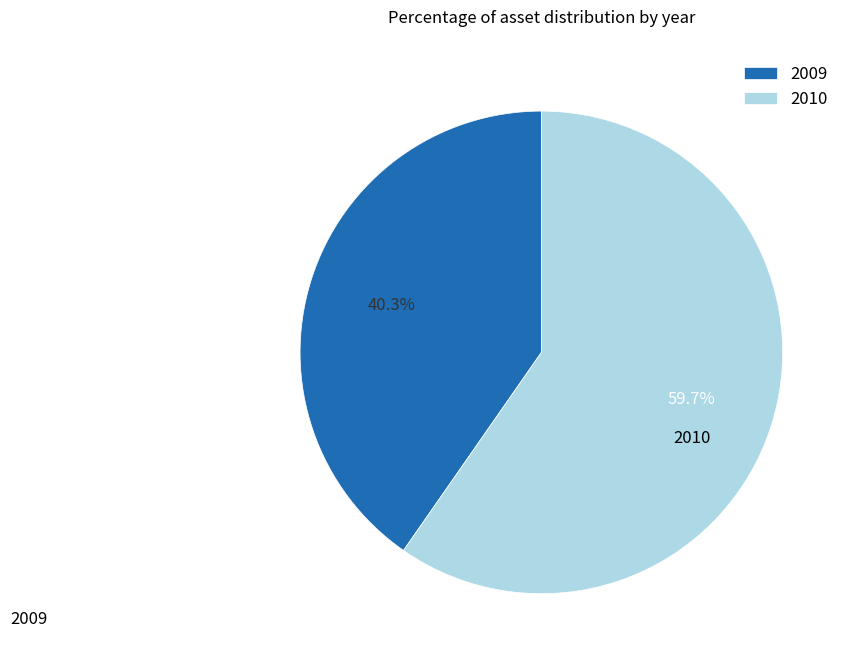

To the nearest percent, what is the combined percentage of 2010 and 2009?

100%